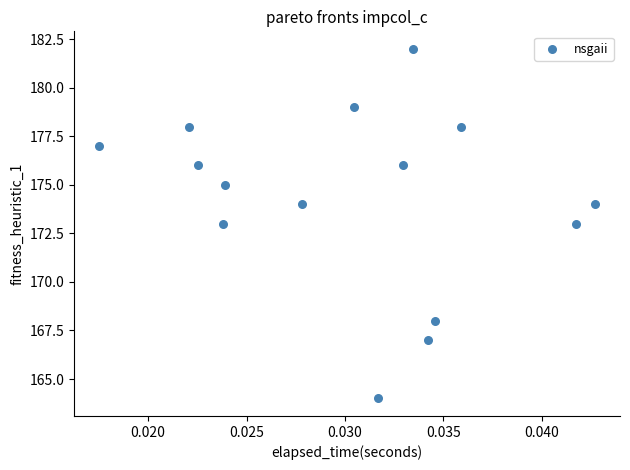

What is the range of Y values (max minus min)?

18